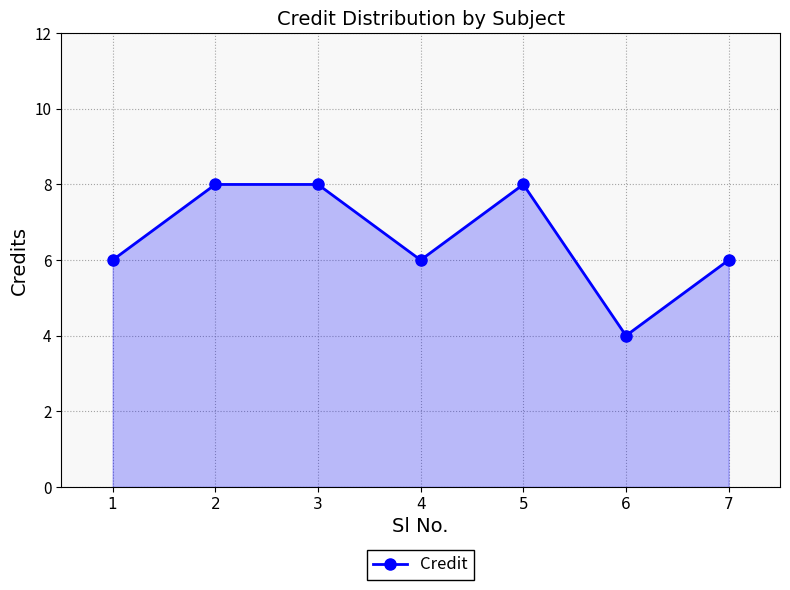

What is the value of the 3rd point from the left?

8